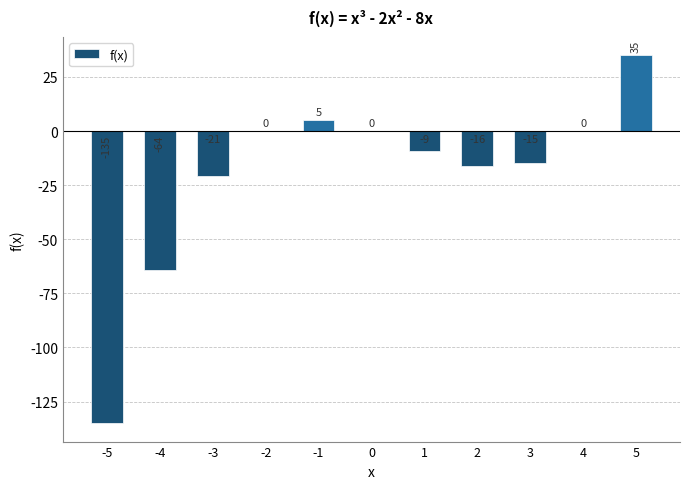

What is the average value?

-20